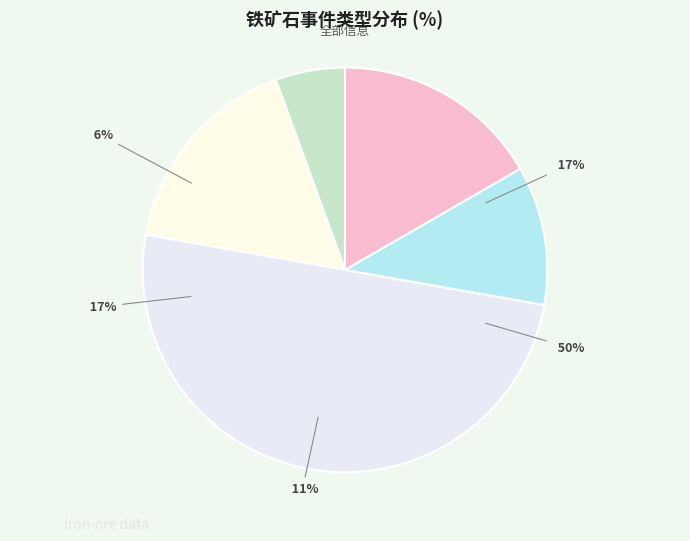

Is 供需关系 the majority of the pie?

No